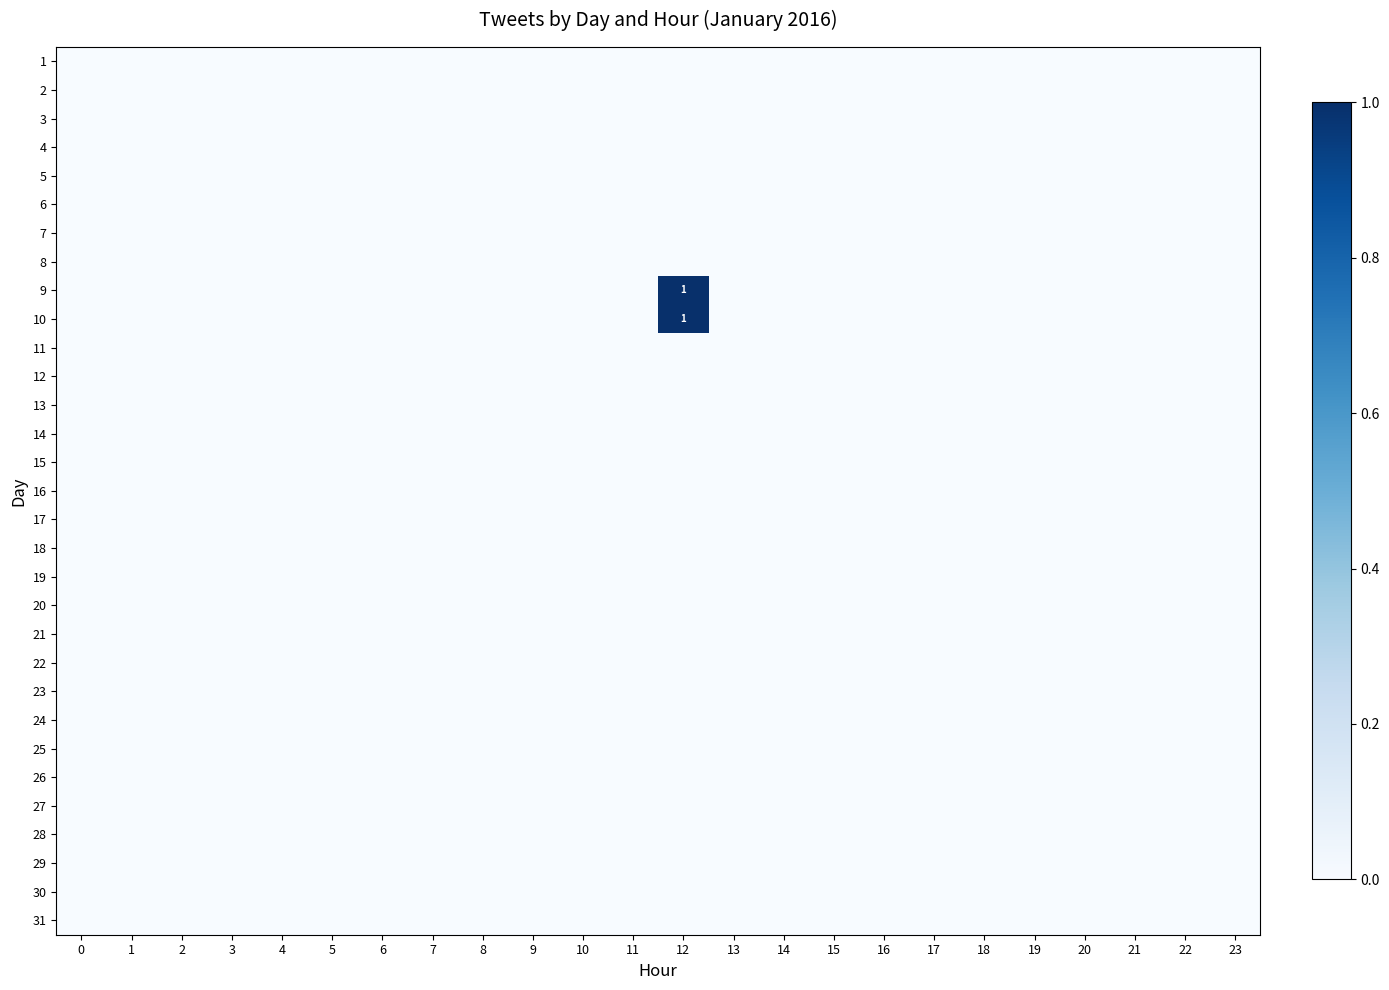

Rank the series at 4 from highest to lowest value.

1, 2, 3, 4, 5, 6, 7, 8, 9, 10, 11, 12, 13, 14, 15, 16, 17, 18, 19, 20, 21, 22, 23, 24, 25, 26, 27, 28, 29, 30, 31